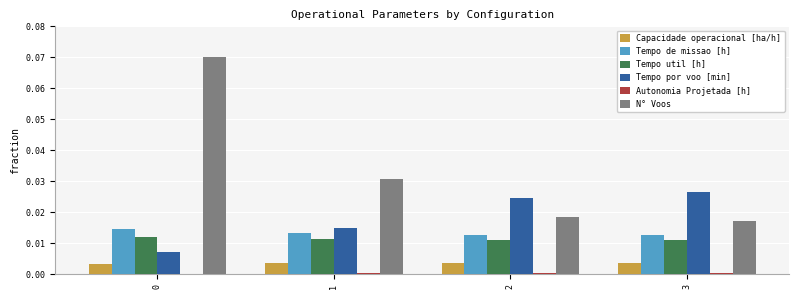

Which series has the largest total across all categories?

N° Voos